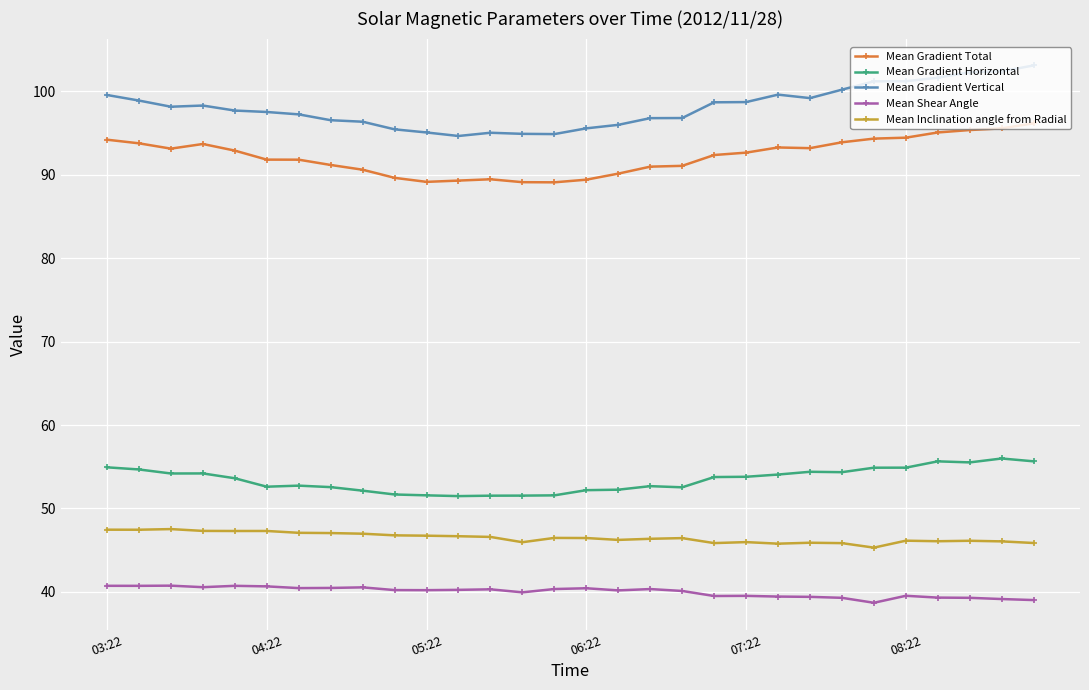

What is the greatest value displayed?

103.1